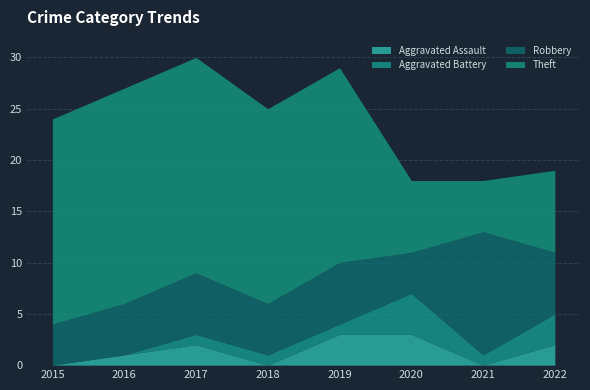

Rank the series at 2017 from lowest to highest value.

Aggravated Battery, Aggravated Assault, Robbery, Theft